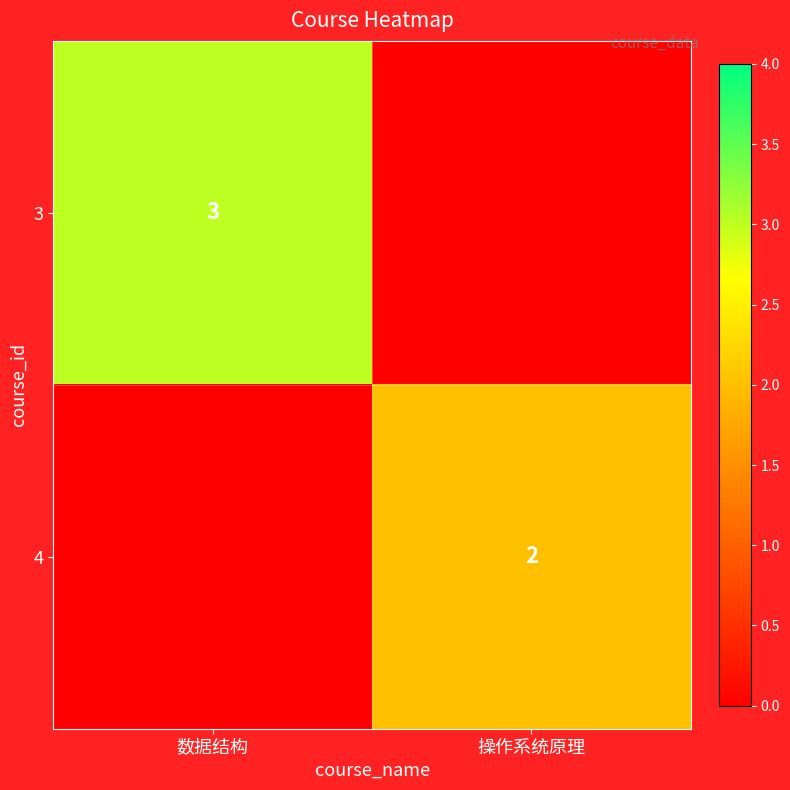

The 4 series shows 1 at 操作系统原理. True or false?

False